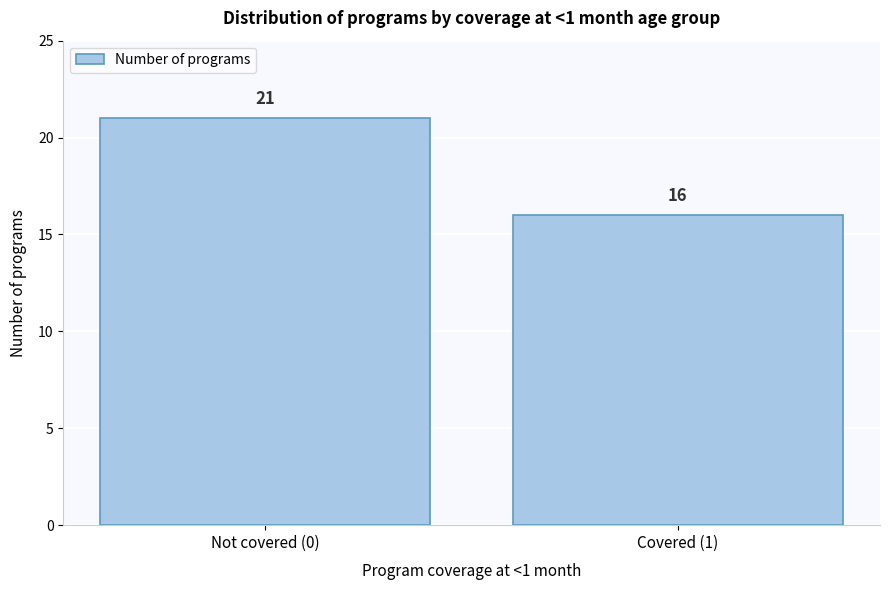

Reading left to right, transcribe all the data shown in this chart.

21	16